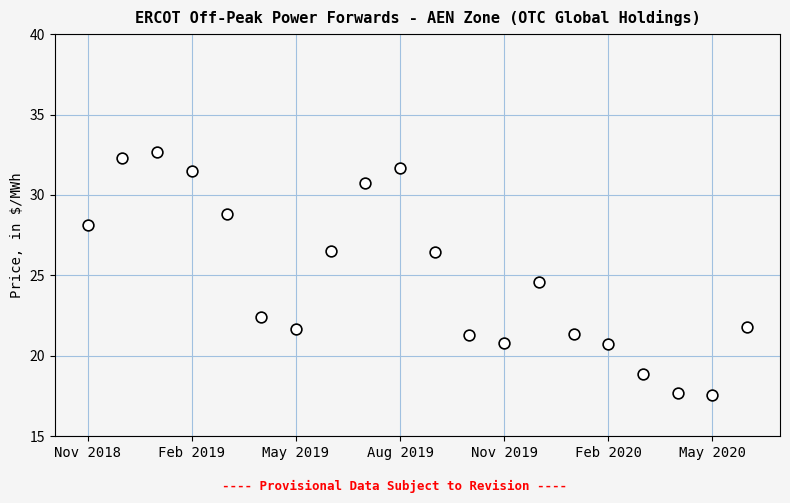

What is the range of Y values (max minus min)?

15.1